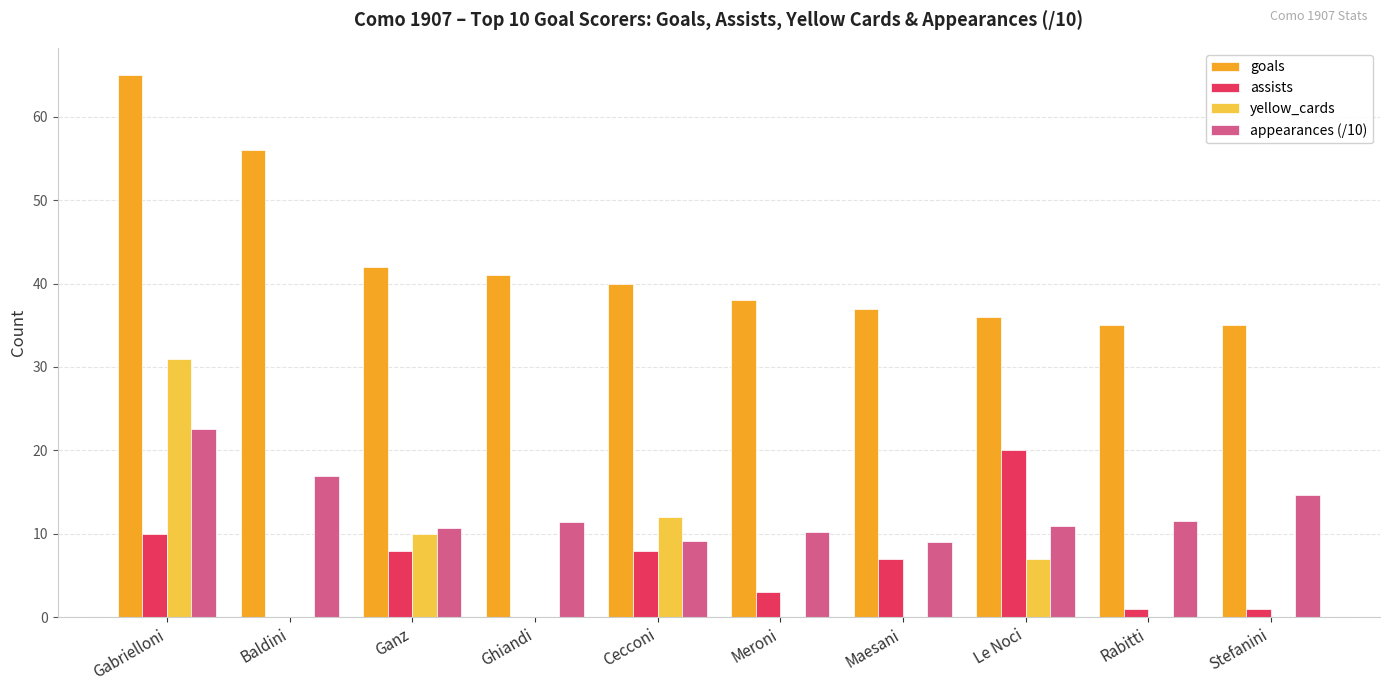

At which category is the sum across all series the highest?

Gabrielloni